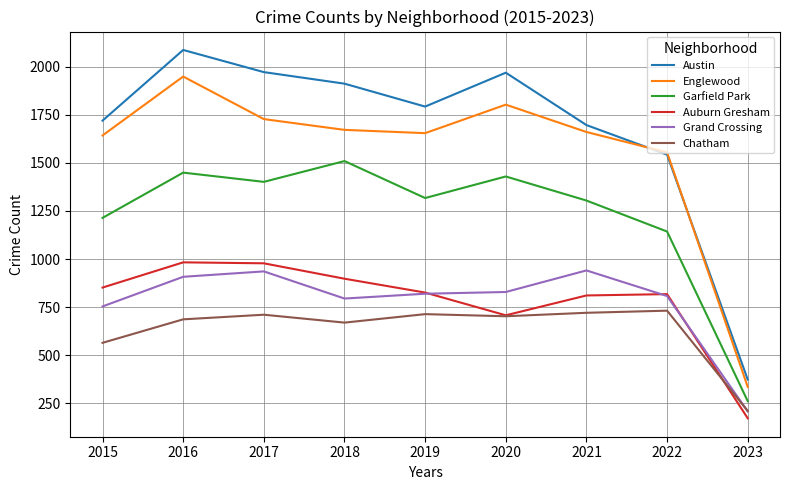

What is the sum of all Chatham values?

5714